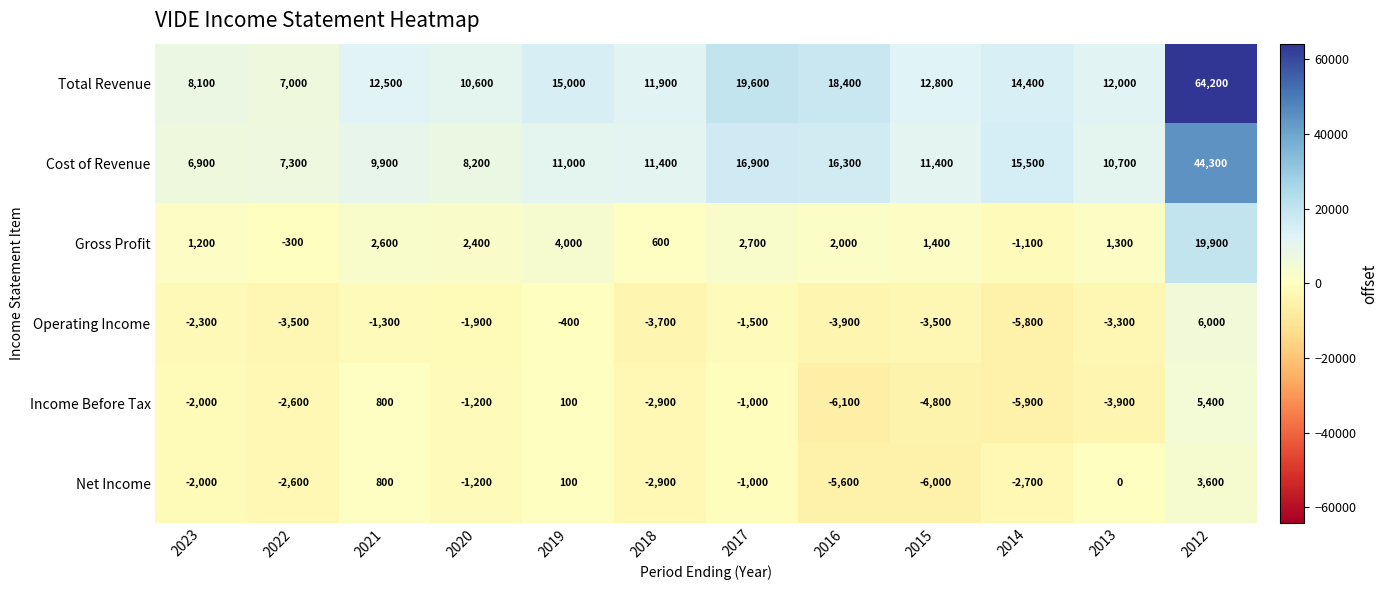

Rank the series by their maximum value, from highest to lowest.

Total Revenue, Cost of Revenue, Gross Profit, Operating Income, Income Before Tax, Net Income